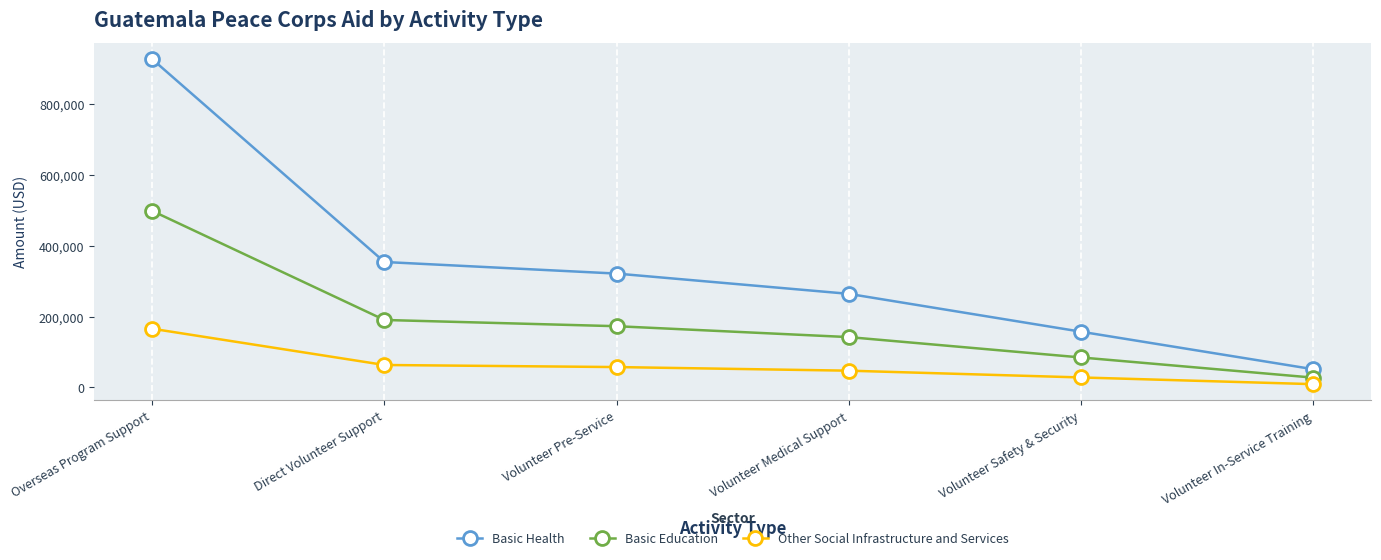

Reading right to left, extract all data points from this chart.

Basic Health: 51365	157289	264141	321372	354089	926683
Basic Education: 27619	84576	142031	172805	190397	498287
Other Social Infrastructure and Services: 9181	28118	47221	57451	63301	165664